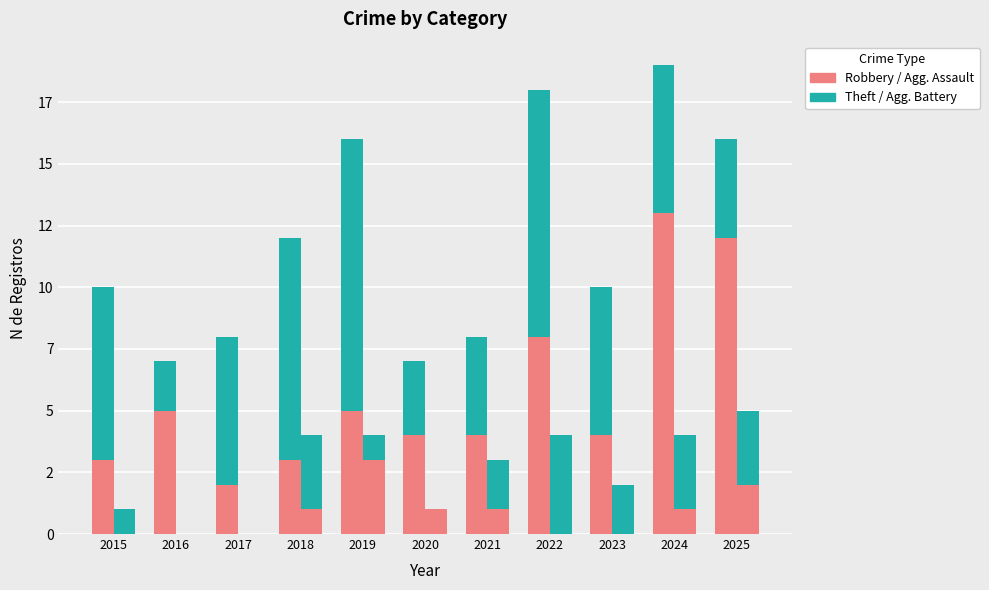

At which label does Aggravated Assault reach its minimum?

2015